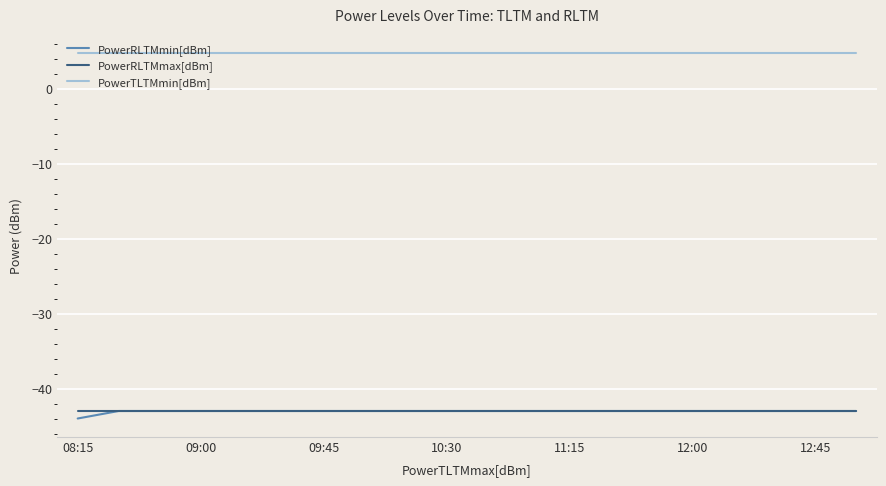

What is the greatest value displayed?

4.8